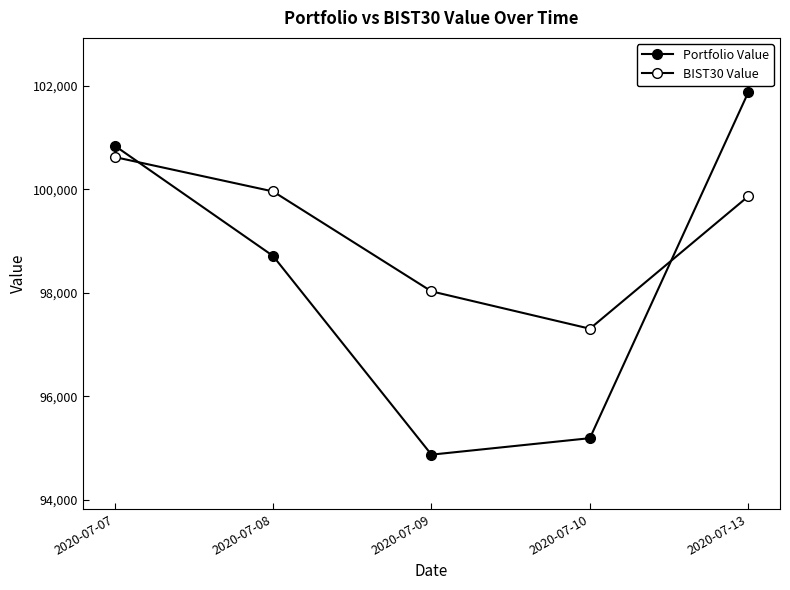

How many data points in BIST30 Value are above 99865?

3